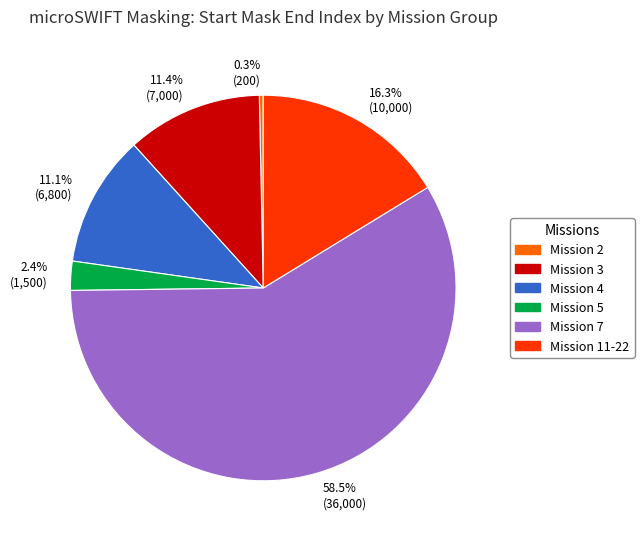

Which category has the smallest portion of the pie?

0.3% (200)